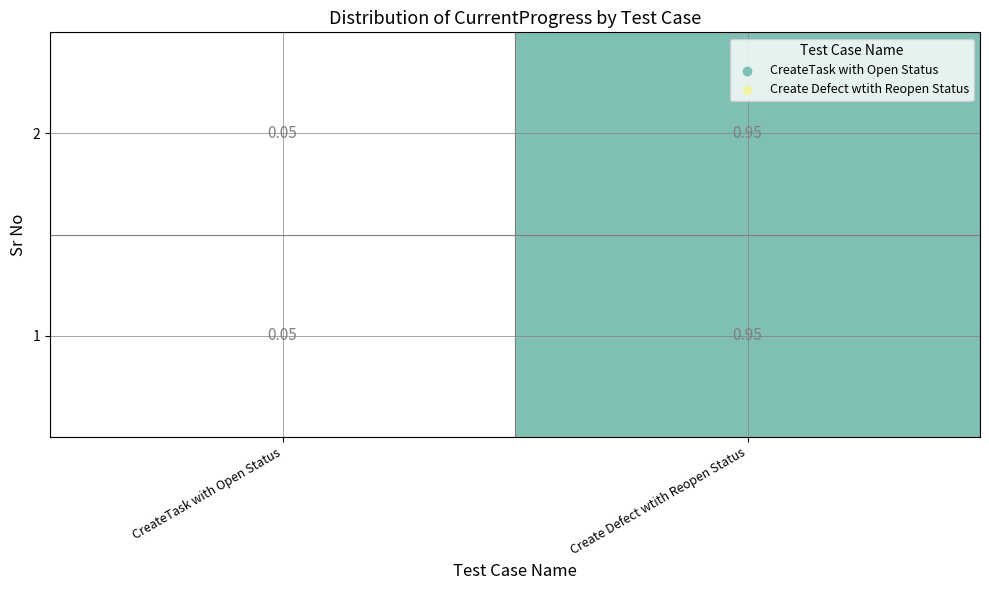

True or false: Create Defect wtith Reopen Status has a value of 0.9 at Create Defect wtith Reopen Status.

True